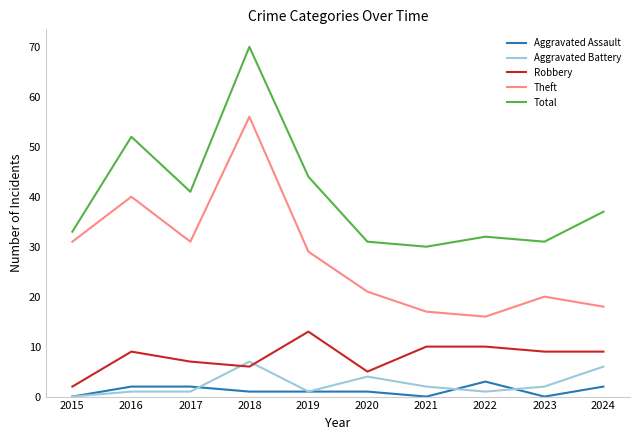

Is it true that Aggravated Battery equals 7 at 2018?

True